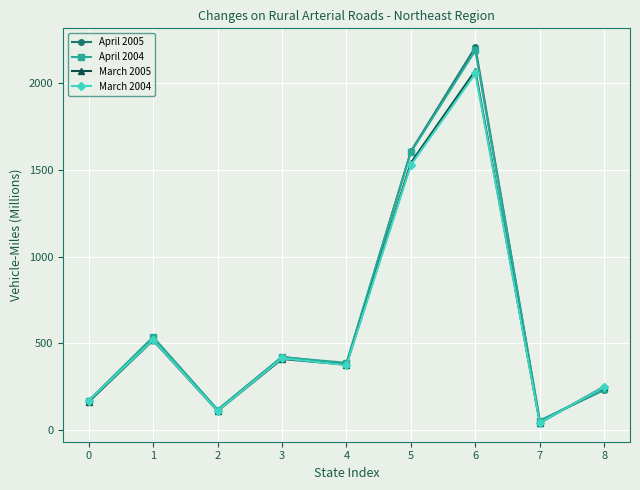

What is the value of the March 2004 point at the 7th from the left?

2056